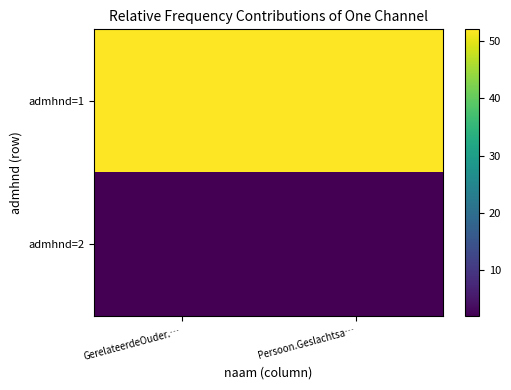

Between Persoon.Geslachtsa… and GerelateerdeOuder.…, which is larger?

Persoon.Geslachtsa…